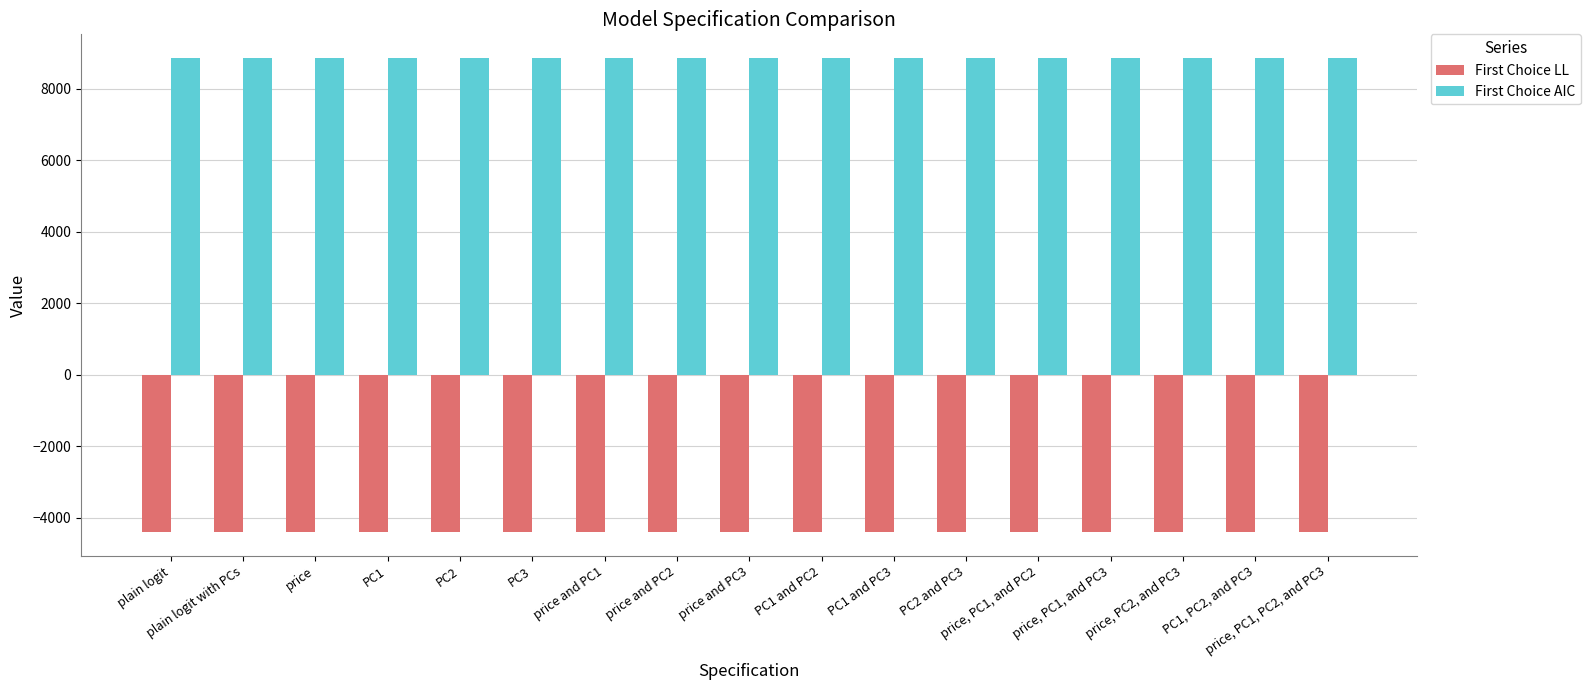

Rank the series at PC3 from highest to lowest value.

First Choice AIC, First Choice LL